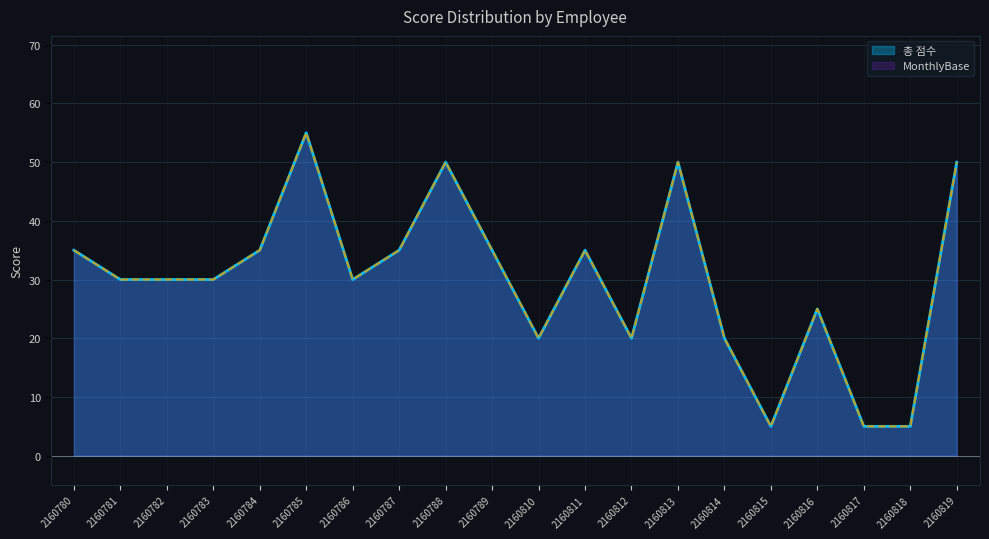

Where is the first local maximum for MonthlyBase?

2160785